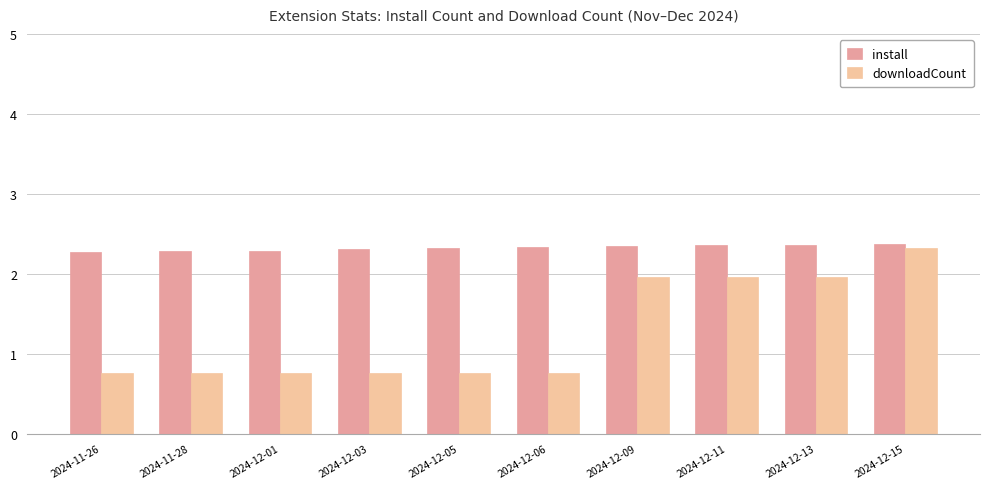

What is the difference between the maximum and minimum values in the downloadCount series?

1.6